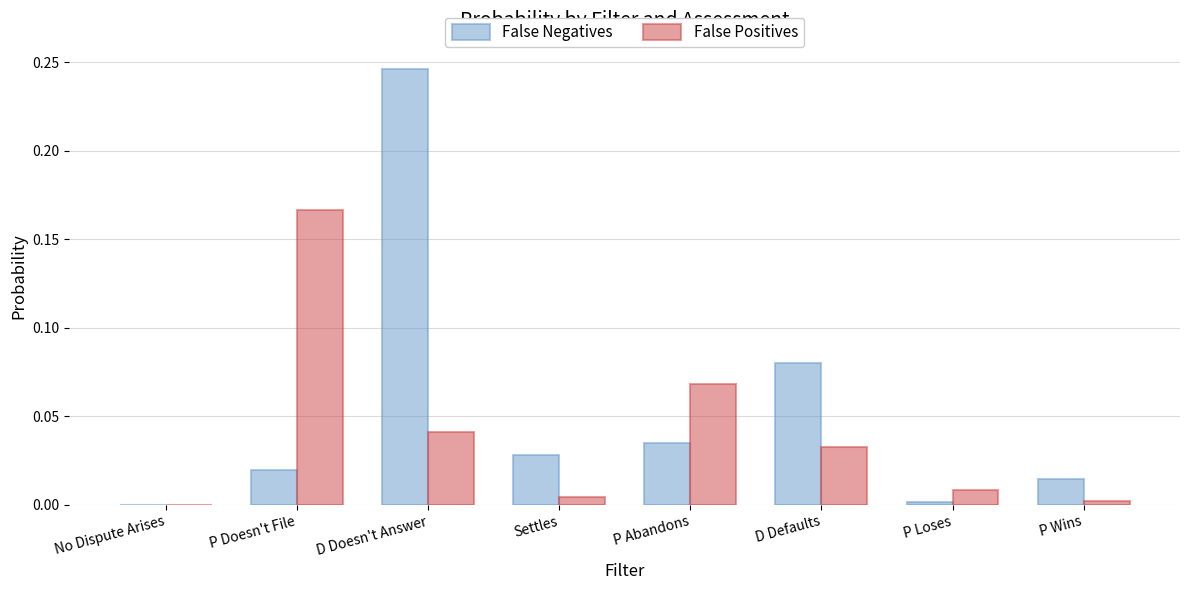

Which category has the highest value across all series?

D Doesn't Answer